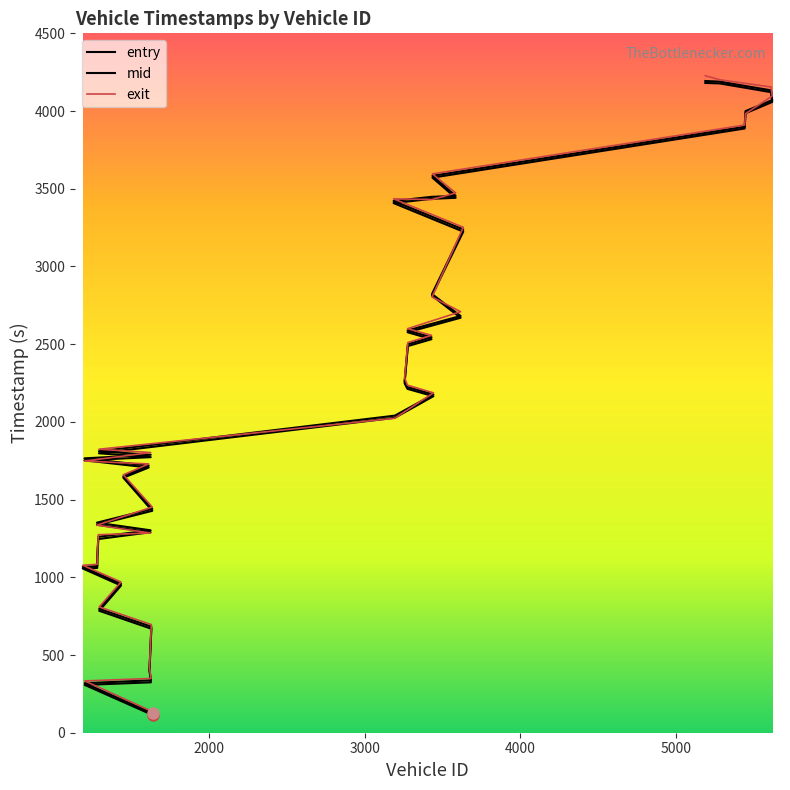

Does the chart have visible grid lines?

No